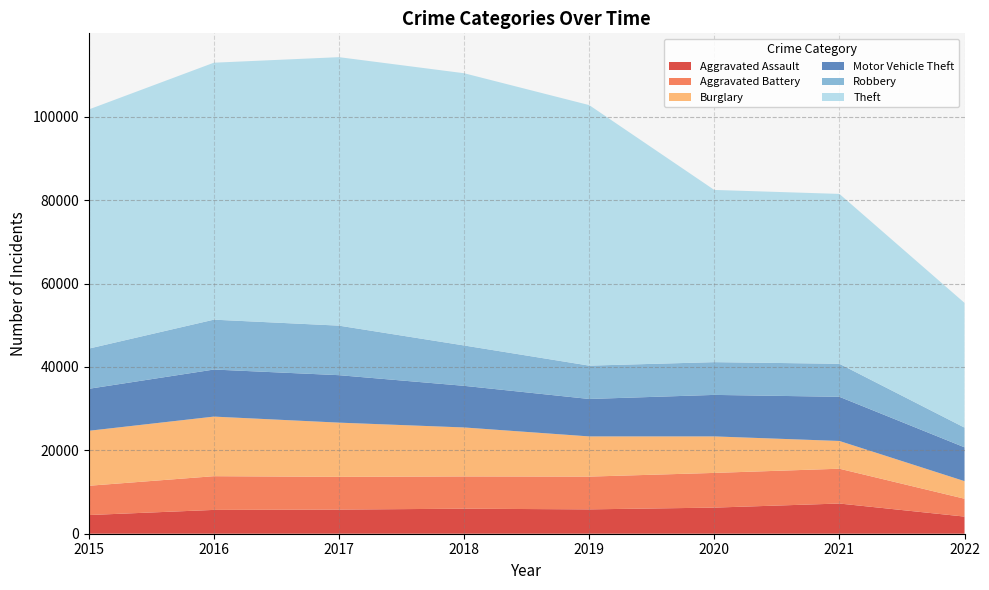

Reading right to left, what are all the values shown in this chart?

Aggravated Assault: 2022=4110	2021=7242	2020=6263	2019=5840	2018=6001	2017=5793	2016=5712	2015=4480
Aggravated Battery: 2022=4283	2021=8347	2020=8320	2019=7857	2018=7735	2017=7845	2016=8085	2015=7018
Burglary: 2022=4219	2021=6654	2020=8754	2019=9639	2018=11746	2017=13001	2016=14289	2015=13184
Motor Vehicle Theft: 2022=8113	2021=10591	2020=9953	2019=8978	2018=9983	2017=11380	2016=11286	2015=10068
Robbery: 2022=4726	2021=7920	2020=7855	2019=7994	2018=9679	2017=11880	2016=11960	2015=9638
Theft: 2022=29907	2021=40732	2020=41294	2019=62477	2018=65281	2017=64380	2016=61618	2015=57347